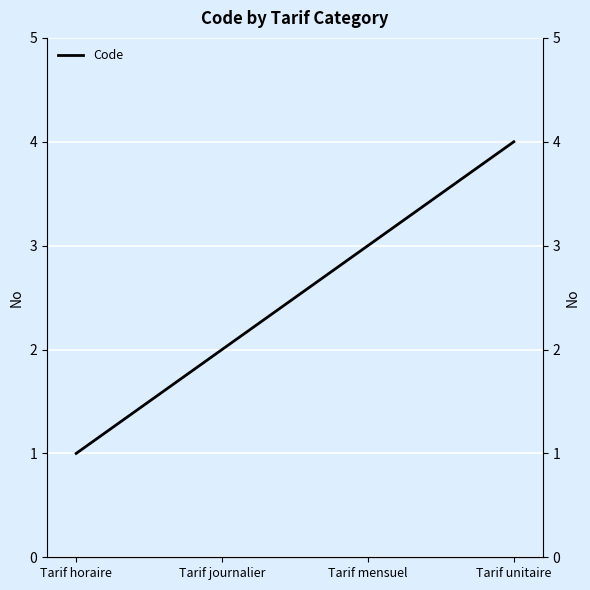

Reading left to right, transcribe all the data shown in this chart.

1	2	3	4